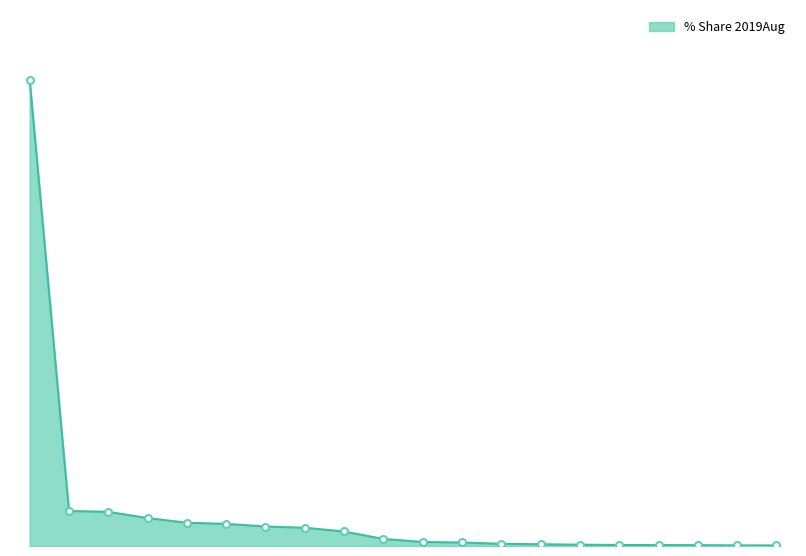

What is the label of the 7th point from the left?

U S A